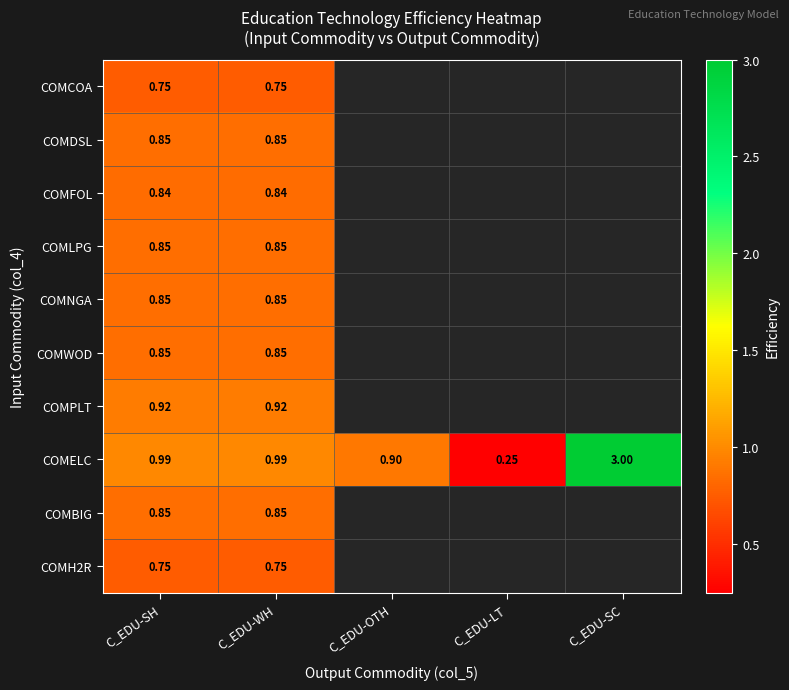

What is the highest value of the COMPLT series?

0.9